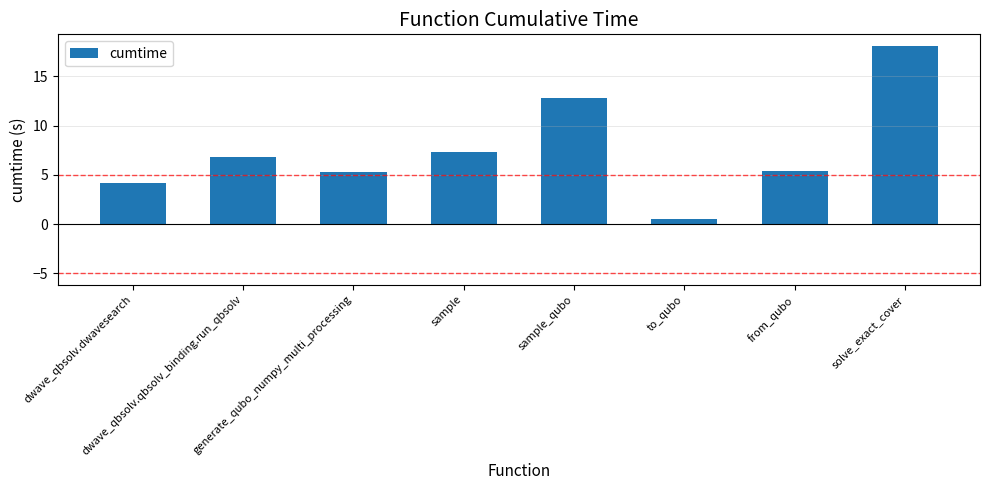

Does the chart contain stacked bars?

No